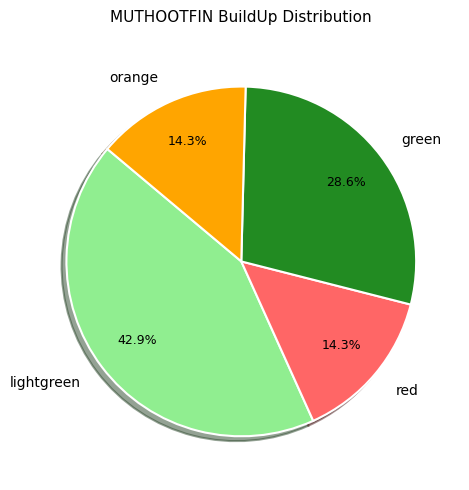

To the nearest percent, what portion does green represent?

29%